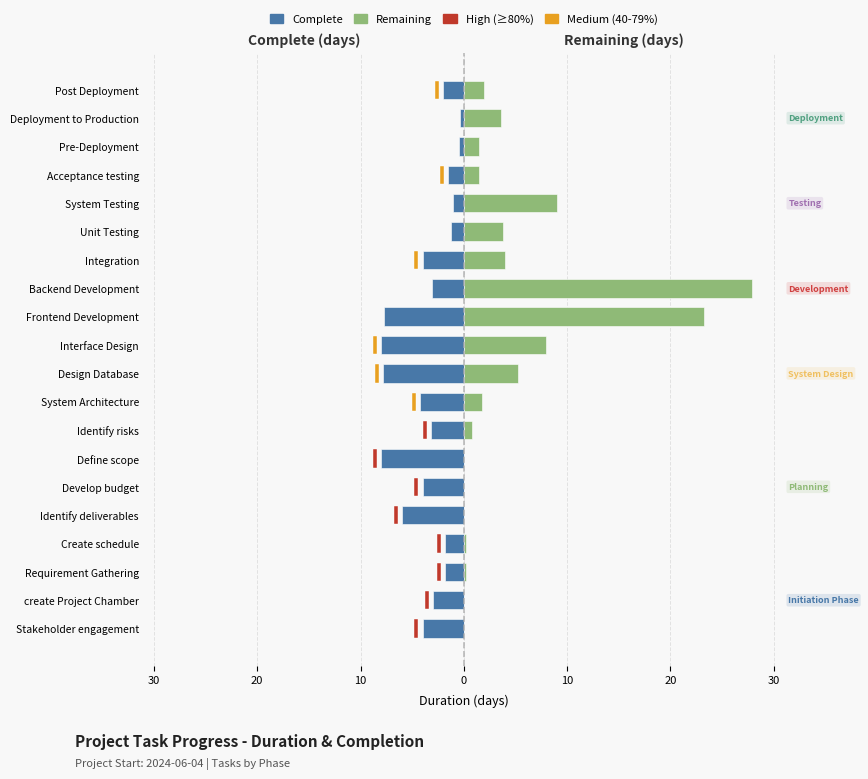

Rank the series by their average value, from lowest to highest.

Complete, Remaining